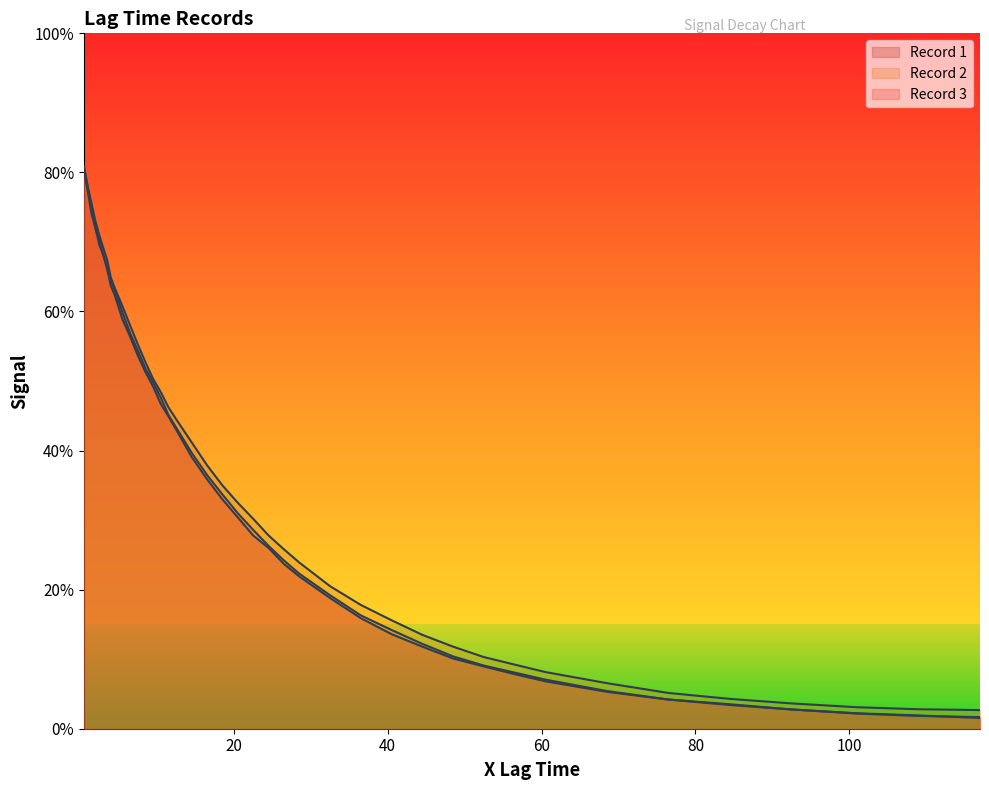

What is the label of the 38th point from the right?

40